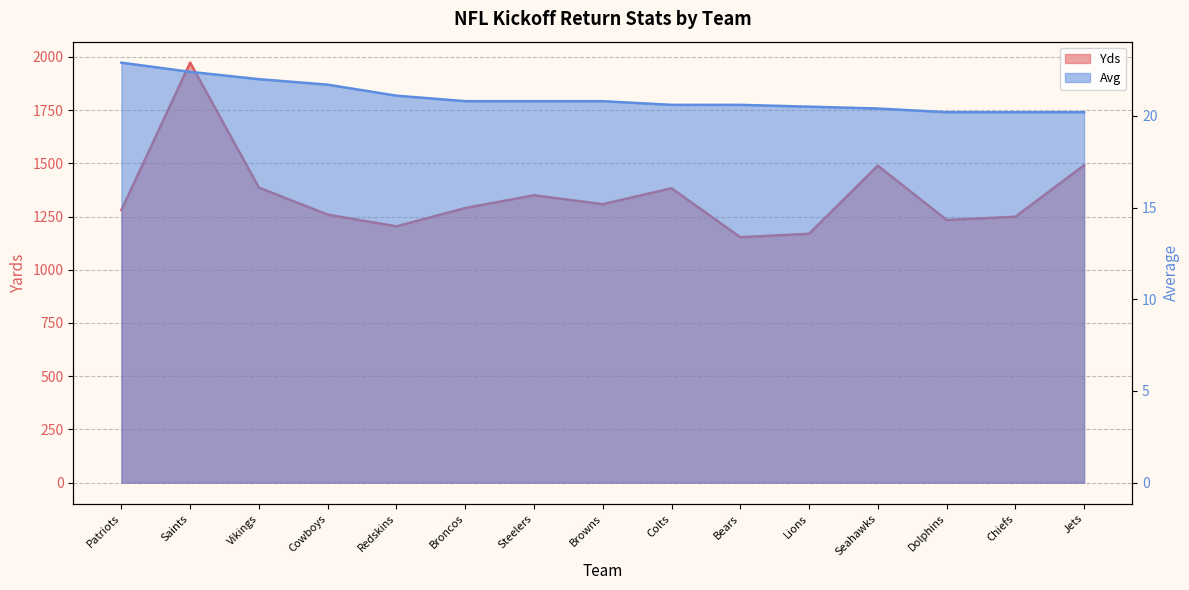

Between Vikings and Chiefs, which series saw the biggest shift?

Yds